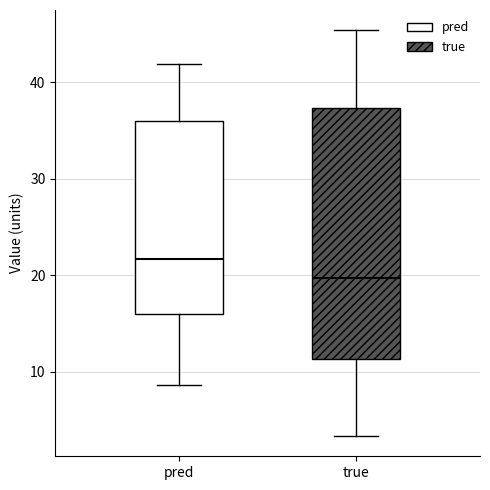

Where does the upper whisker of the box for true end on the y-axis? The values are not printed on the chart, so give them approximately, as read against the axis.

45